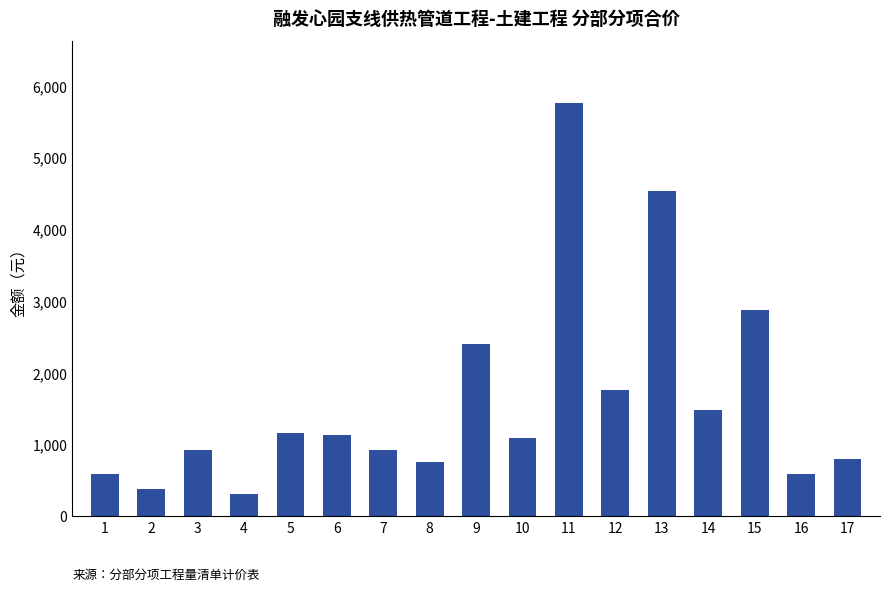

Which has a higher value, 10 or 5?

5